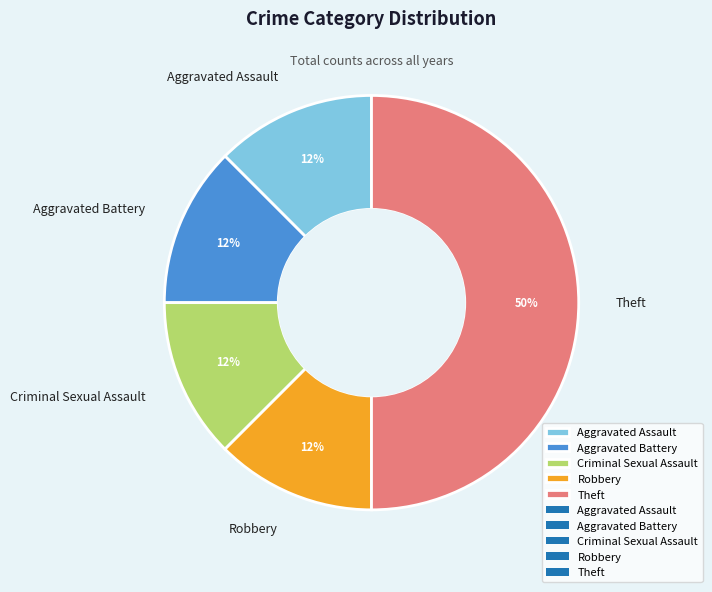

Is Aggravated Battery the majority of the pie?

No